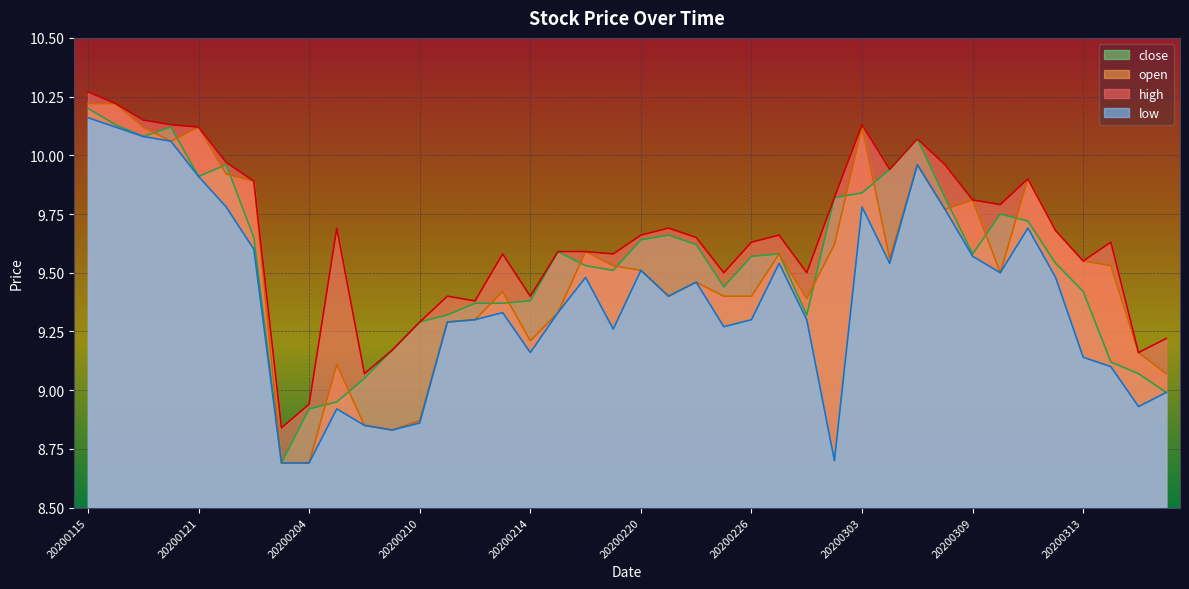

Between 20200218 and 20200206, which is larger?

20200218